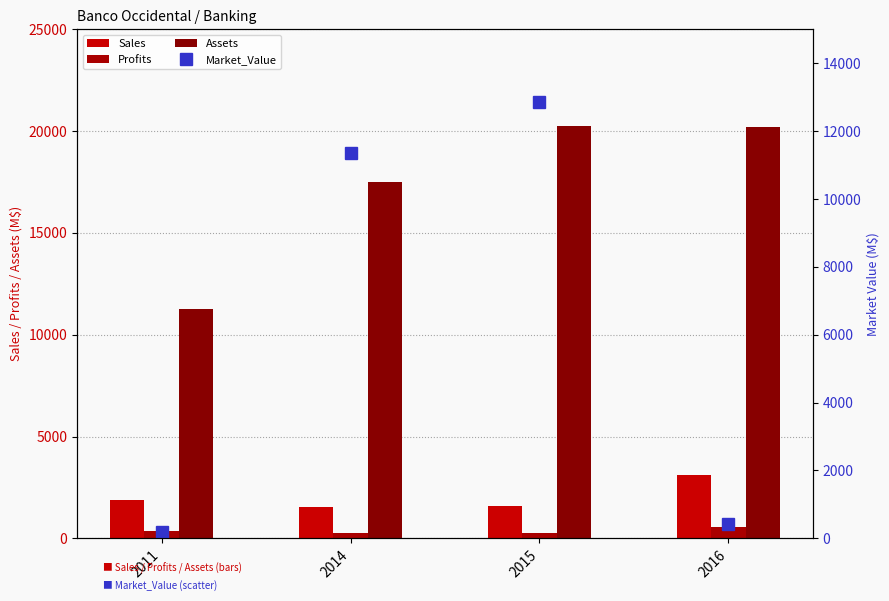

How many data points in Assets are less than 20220?

2